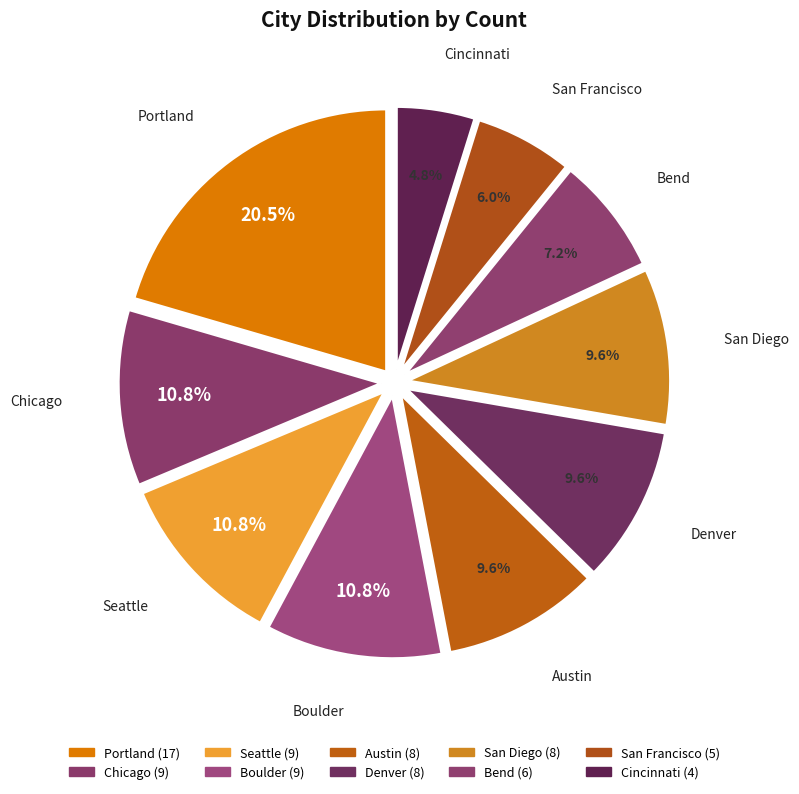

How many slices are in this pie chart?

10